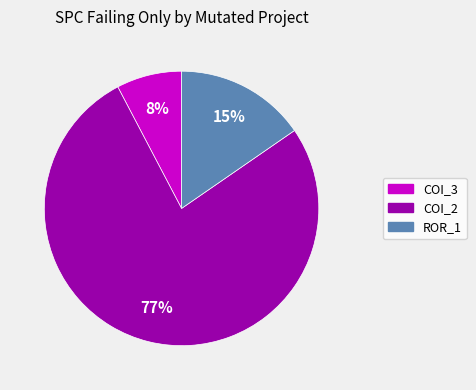

How many segments does this pie chart have?

3